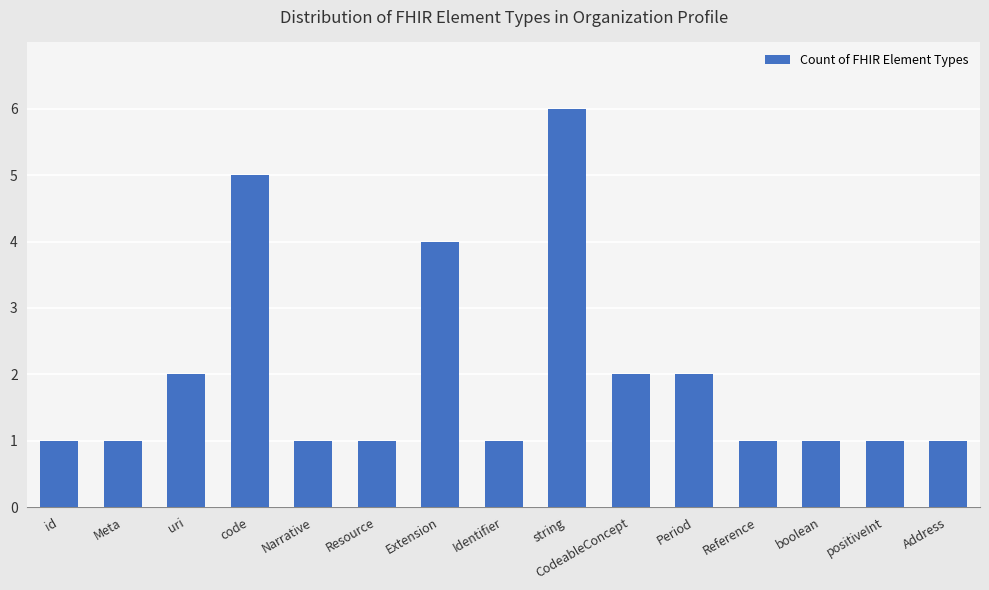

Reading right to left, what are all the values shown in this chart?

Address=1	positiveInt=1	boolean=1	Reference=1	Period=2	CodeableConcept=2	string=6	Identifier=1	Extension=4	Resource=1	Narrative=1	code=5	uri=2	Meta=1	id=1